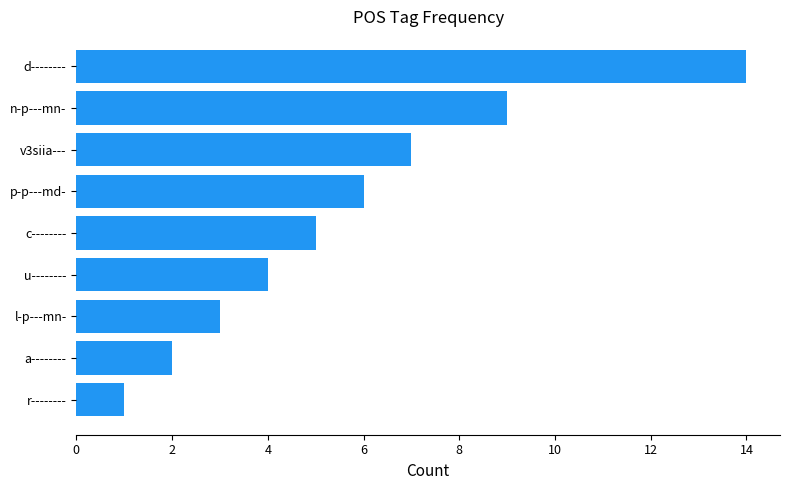

List the labels in order of value, largest first.

d--------, n-p---mn-, v3siia---, p-p---md-, c--------, u--------, l-p---mn-, a--------, r--------